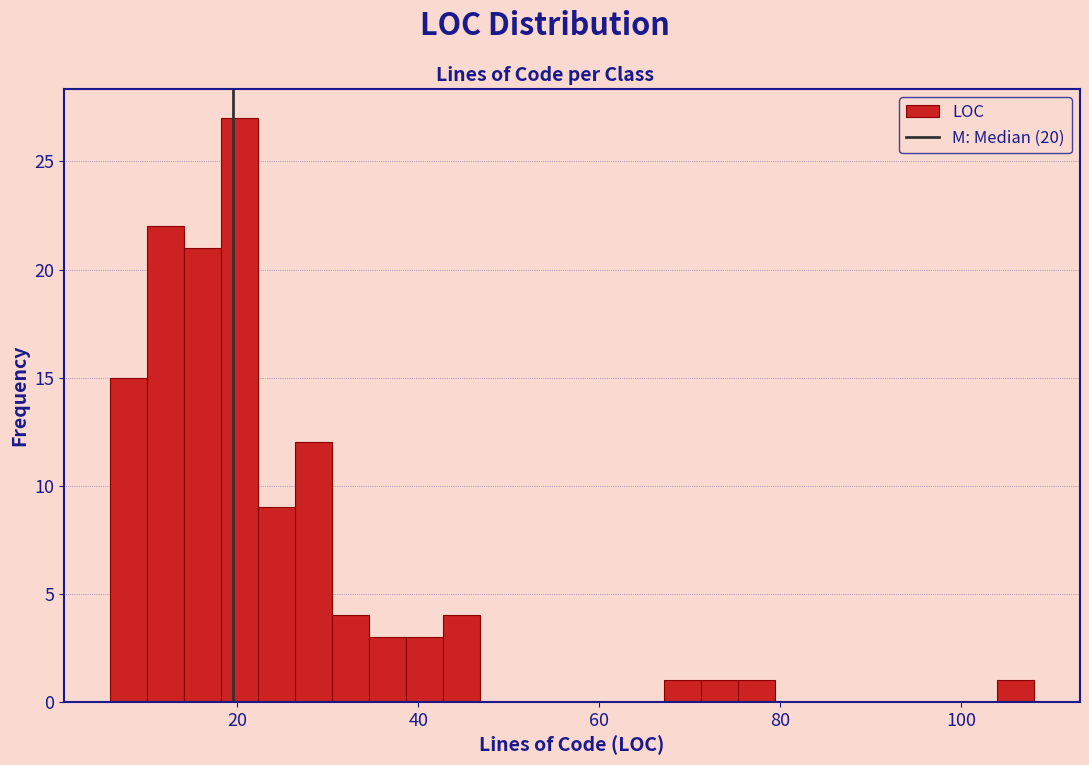

Around what value on the x-axis is the tallest bar? Give the approximate position of its centre, as read against the axis.

20